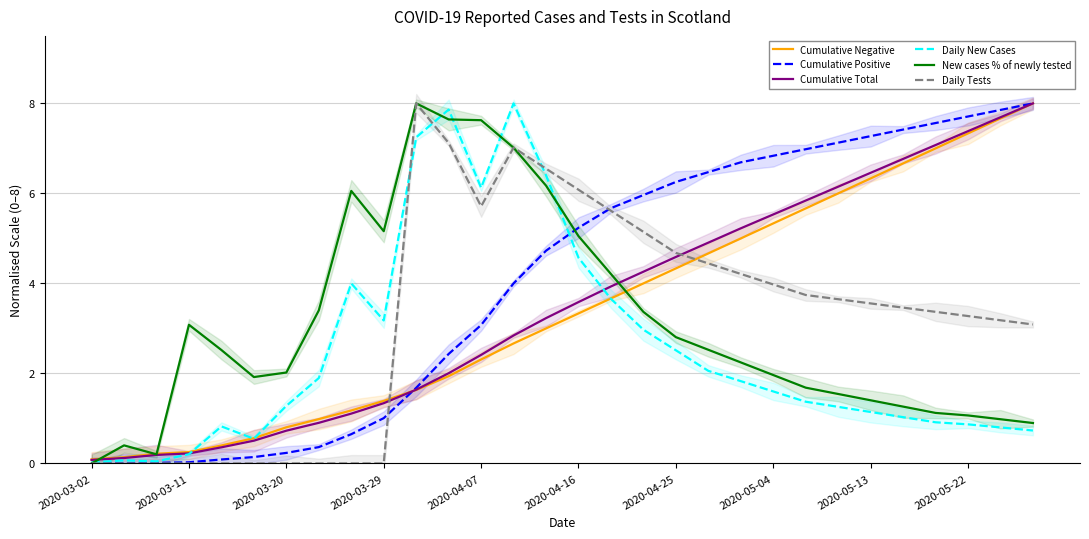

At which label does Daily Tests reach its minimum?

2020-03-02